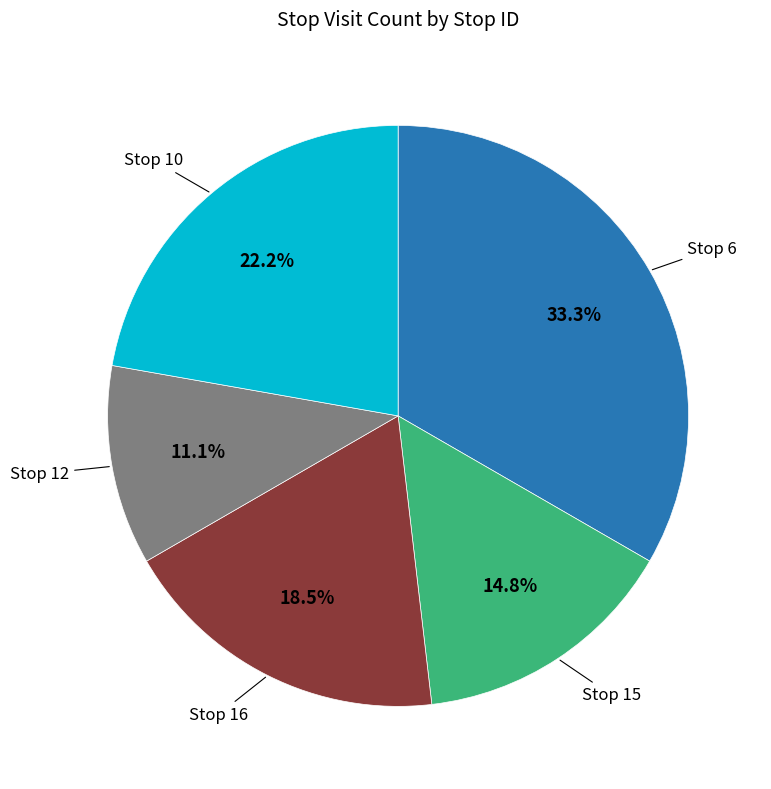

Is there any slice that represents more than half of the pie?

No